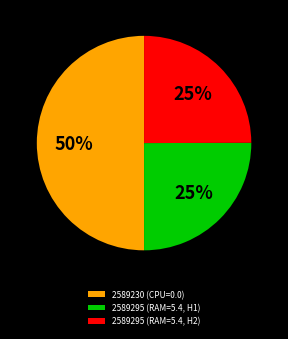

To the nearest percent, what is the difference between the 2589295 (RAM=5.4, H2) and 2589230 (CPU=0.0) slice percentages?

25%